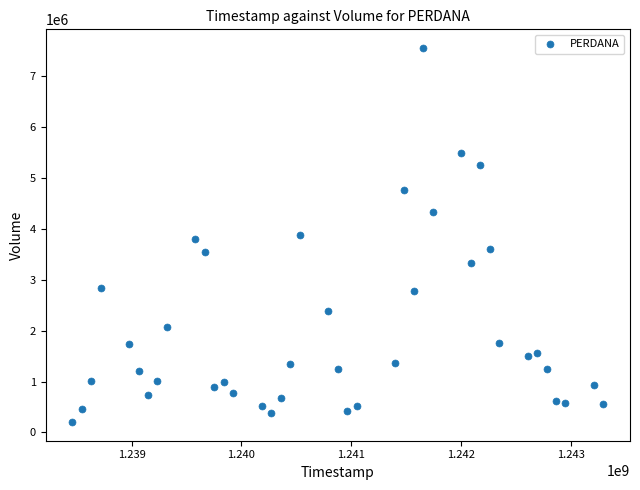

What is the range of X values (max minus min)?

4838400